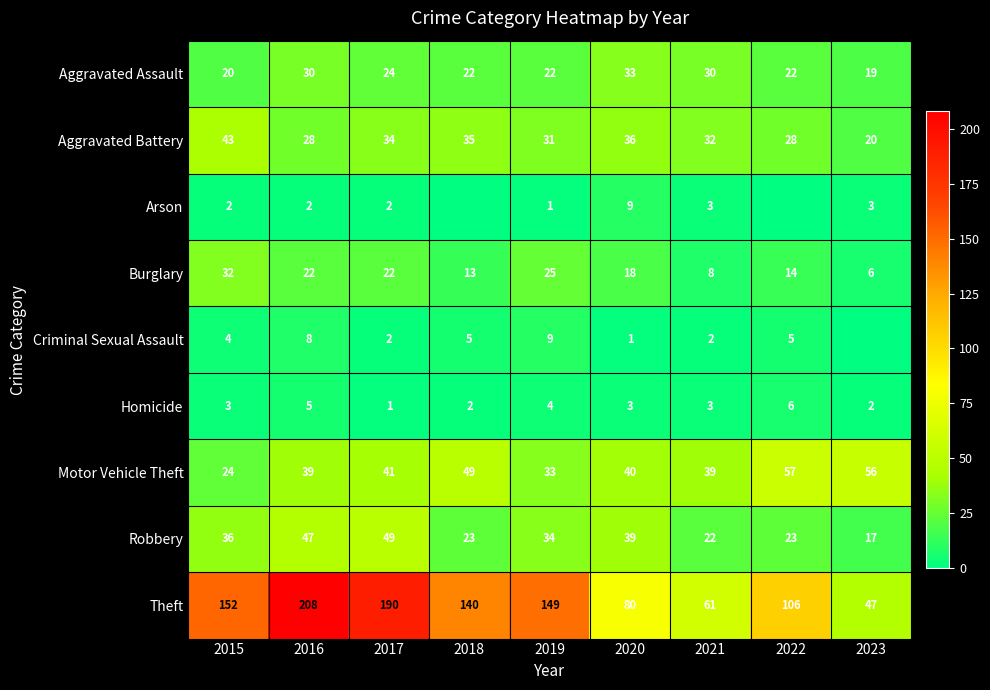

True or false: Burglary has a value of 25 at 2019.

True